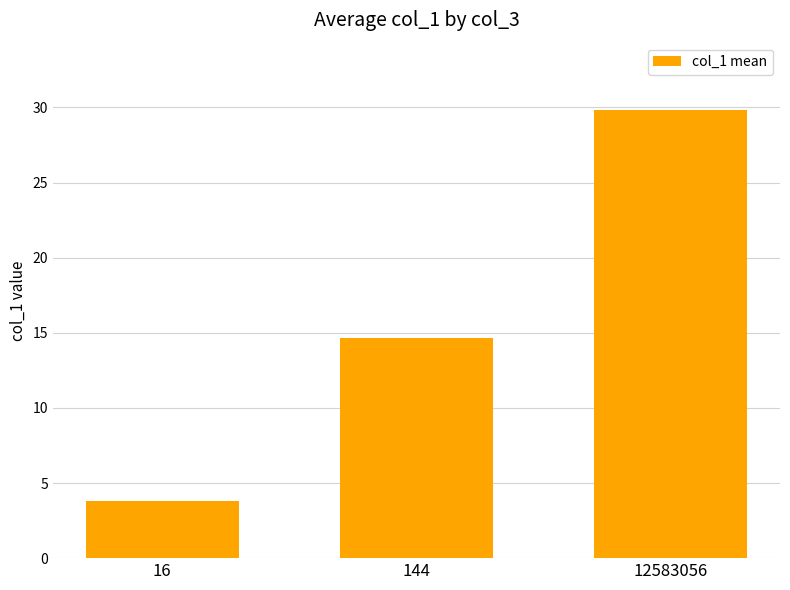

Approximately how many times larger is the value at 12583056 compared to 144?

2.0